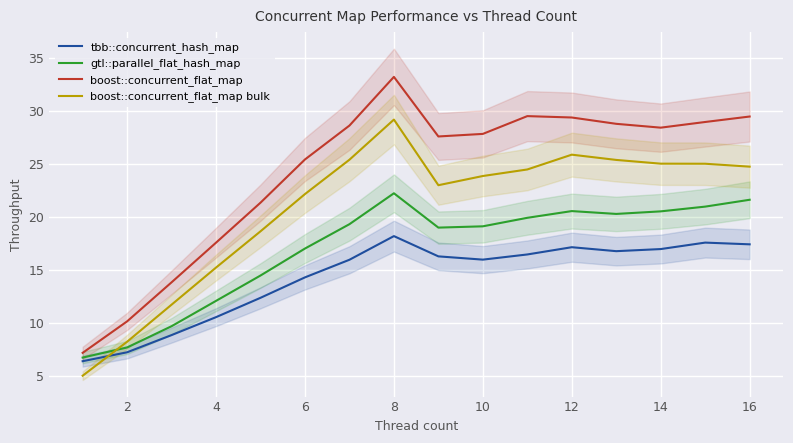

What is the value of the boost::concurrent_flat_map point at the 10th from the left?

27.8